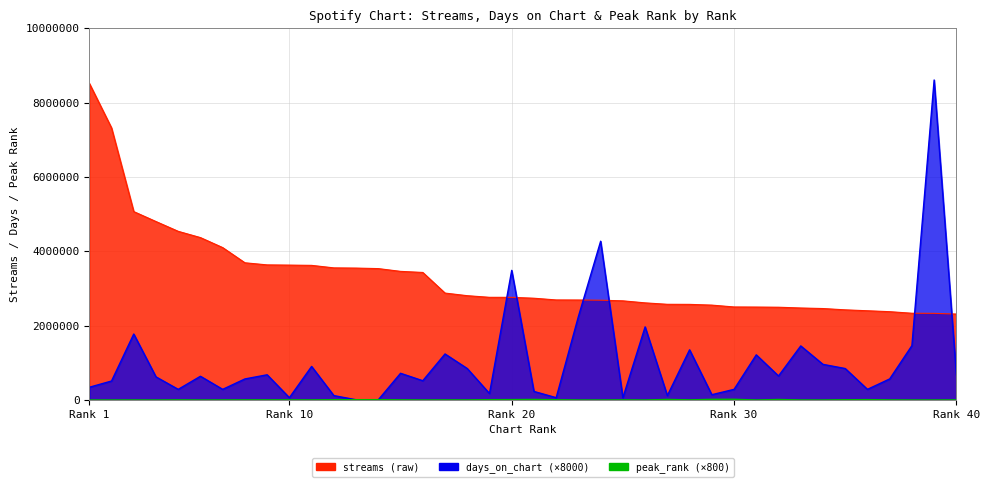

What is the lowest value of the days_on_chart series?

8000